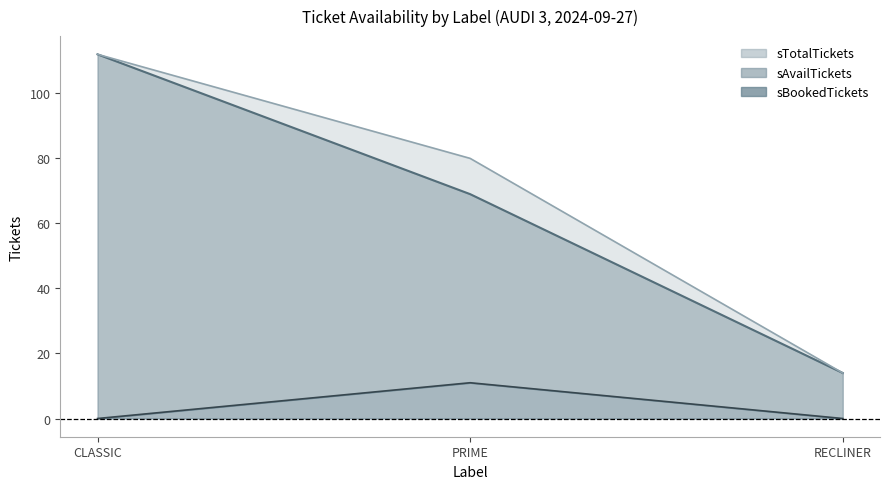

What is the difference between the highest and lowest values at RECLINER?

14